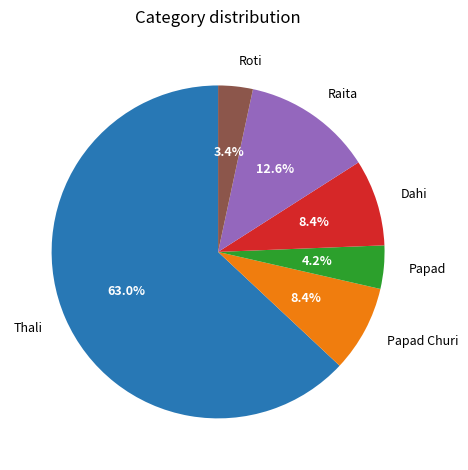

How many segments does this pie chart have?

6